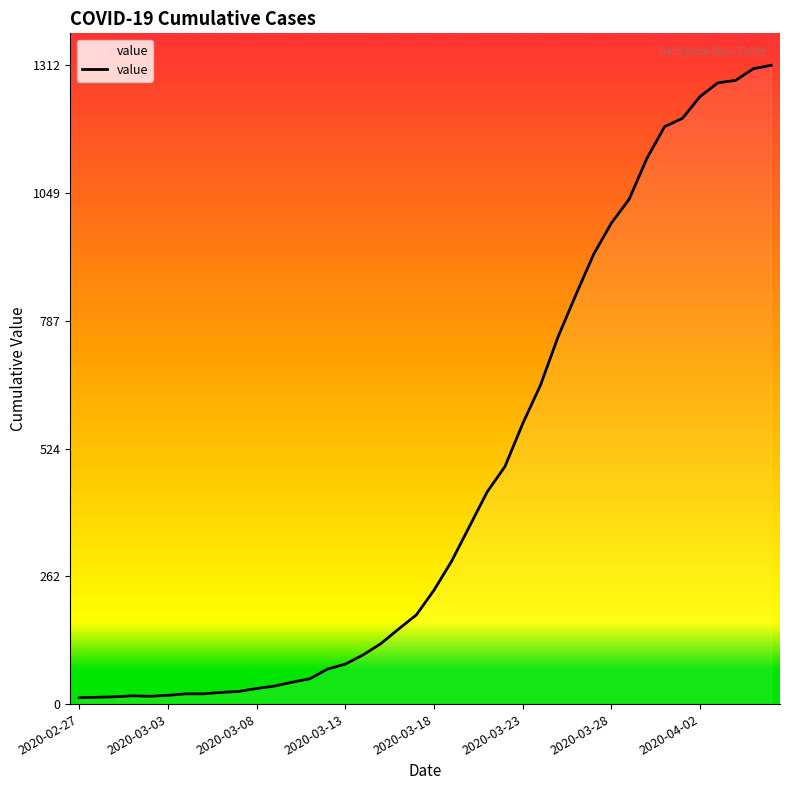

What is the greatest value displayed?

1312